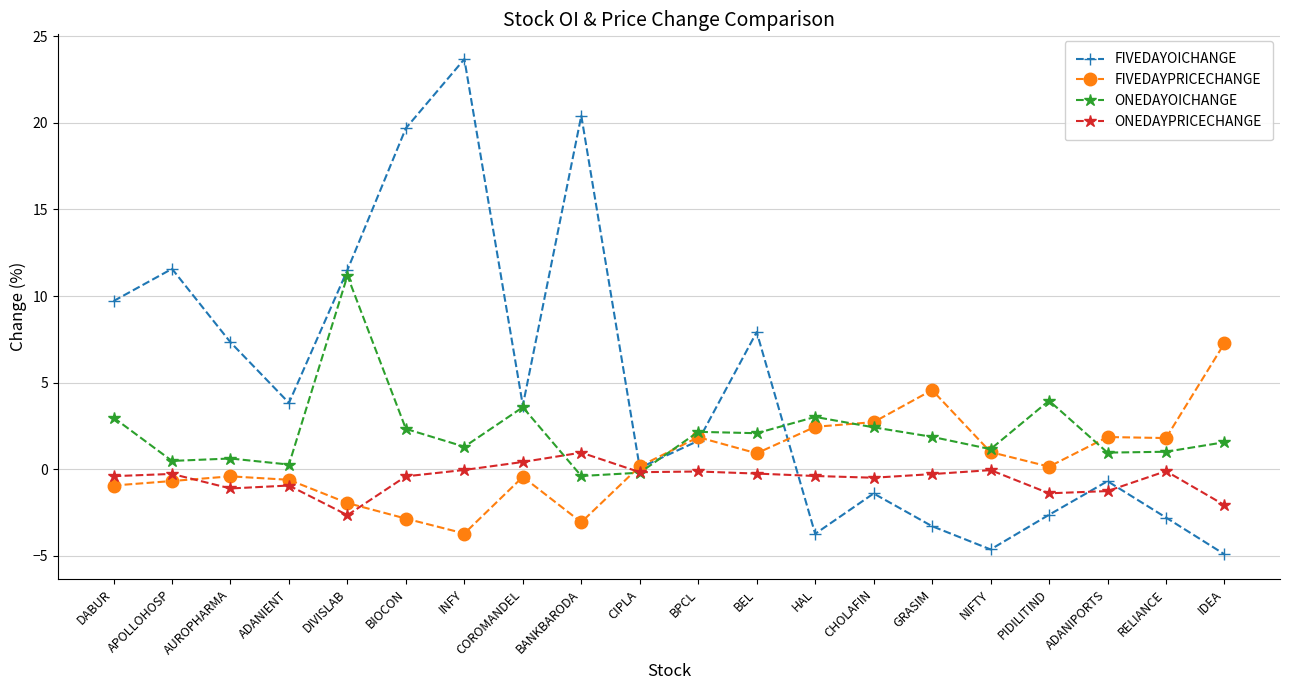

Is this an area chart (filled region under the line)?

No